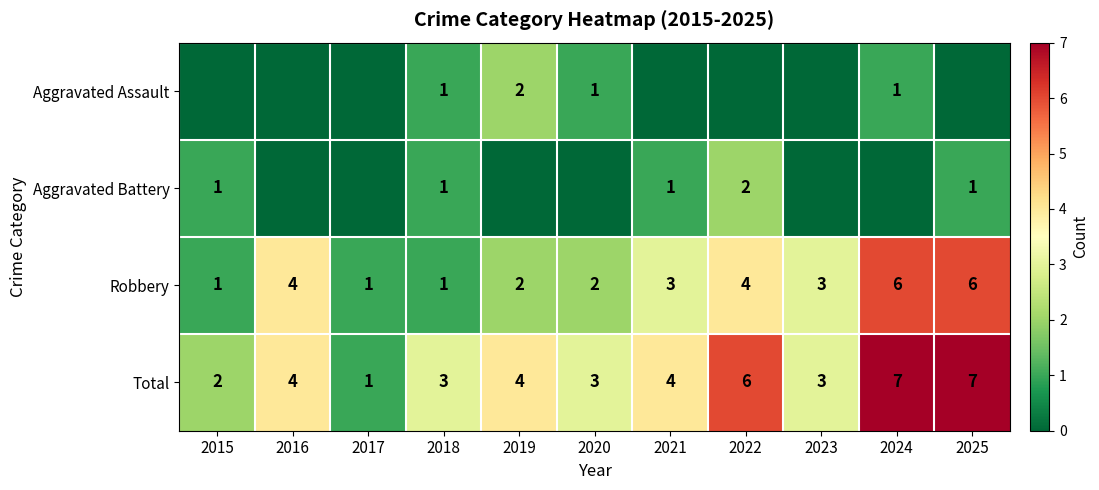

List the labels in order of Total value, smallest first.

2017, 2015, 2018, 2020, 2023, 2016, 2019, 2021, 2022, 2024, 2025